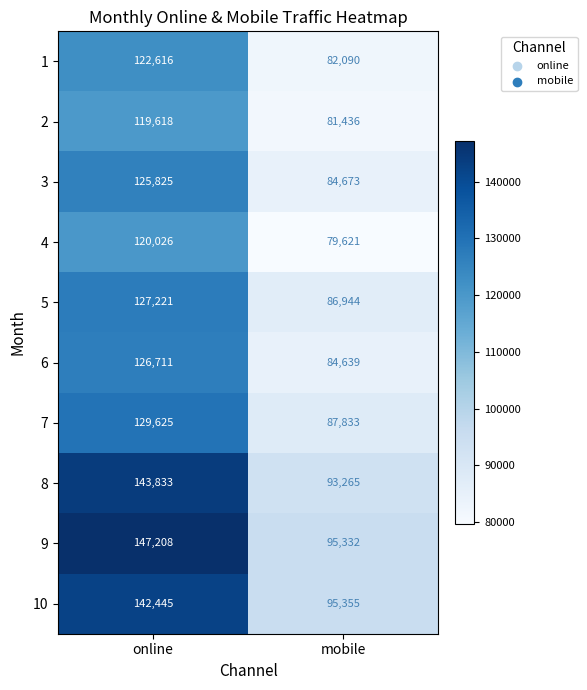

How many distinct data groups are displayed?

10